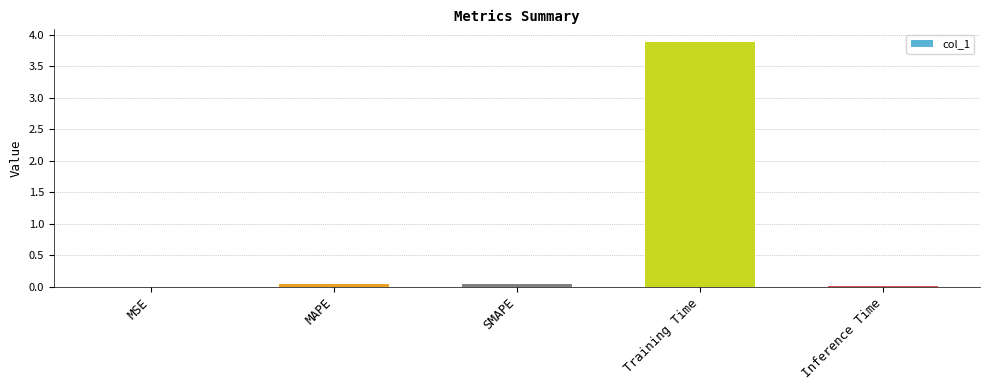

The chart shows a value of 0.0 at Inference Time. True or false?

True